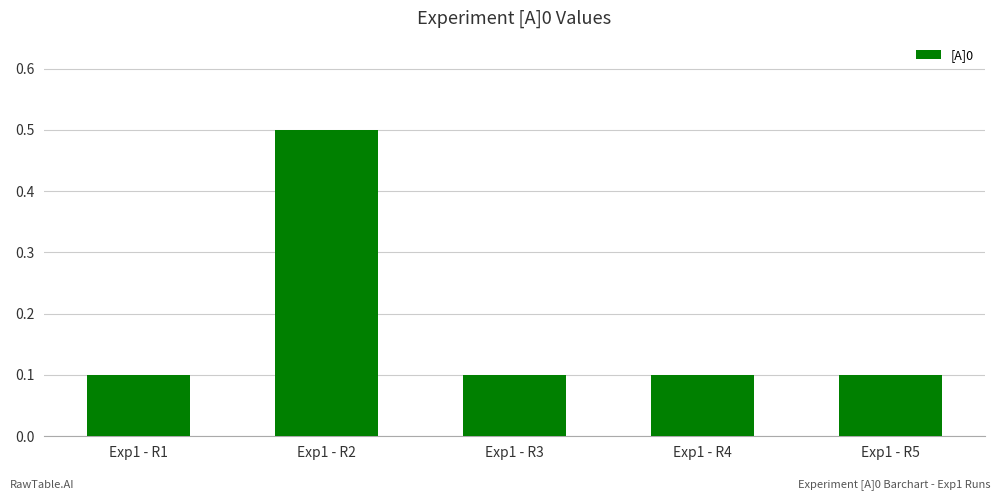

What is the value of the 1st bar from the left?

0.1